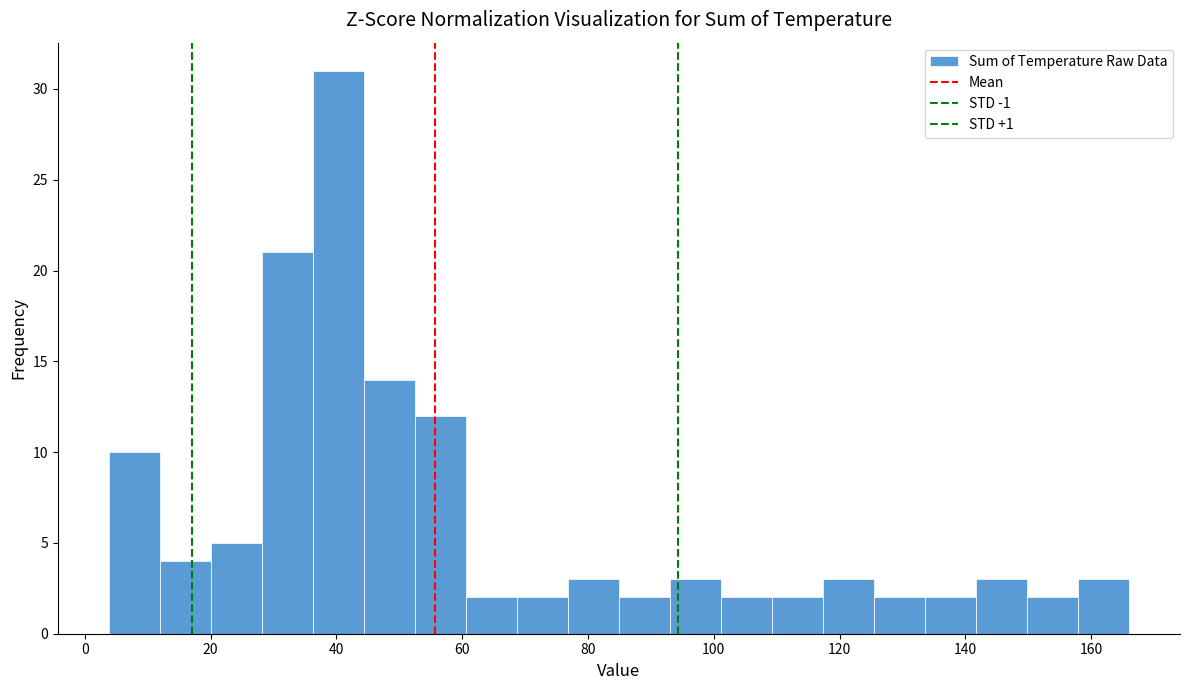

What is the height of the bar covering 142 to 150 on the x-axis? Neither the bar edges nor the heights are printed on the chart, so give them approximately, as read against the axes.

3